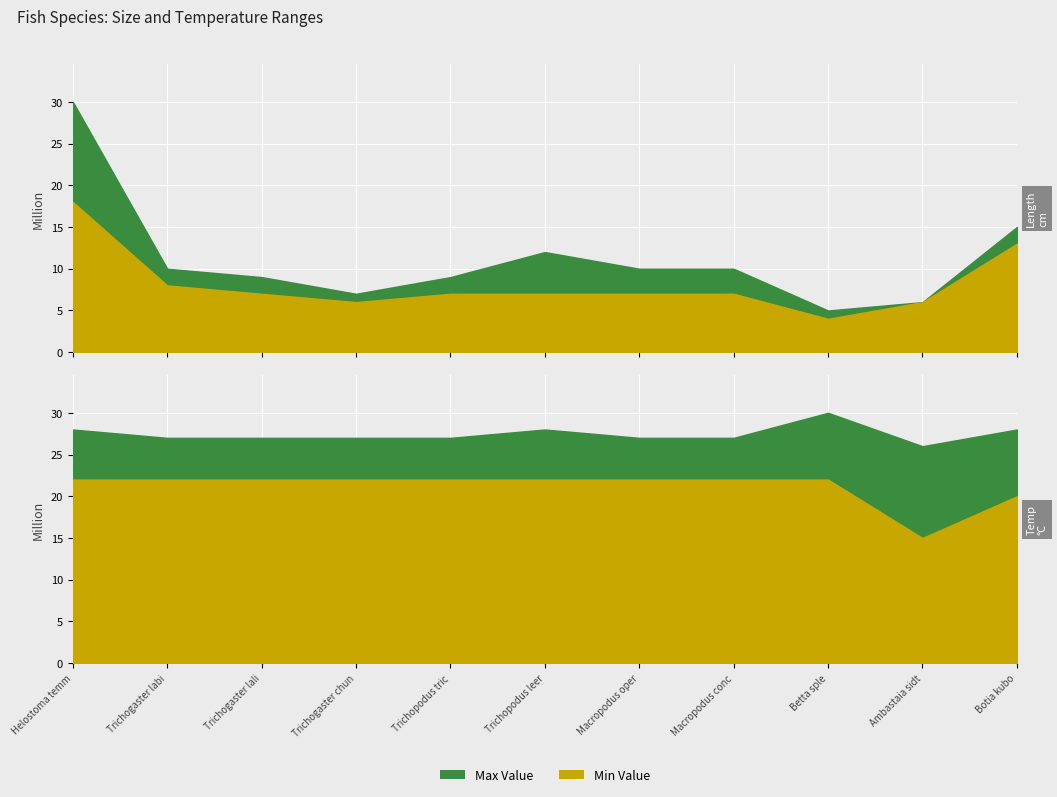

What is the label of the 4th point from the right?

Macropodus concolor